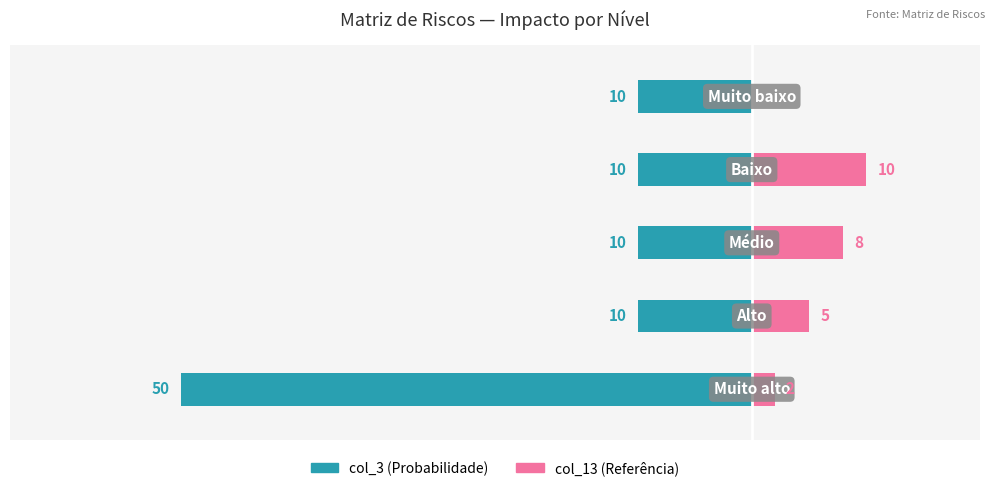

What is the highest value of the col_13 (Nível Referência) series?

10